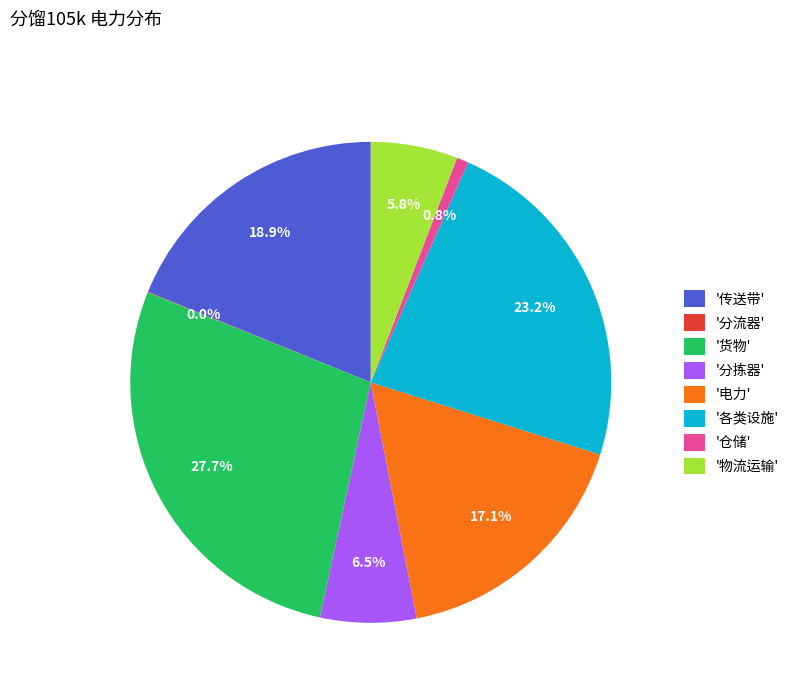

Which category has the biggest portion of the pie?

'货物'